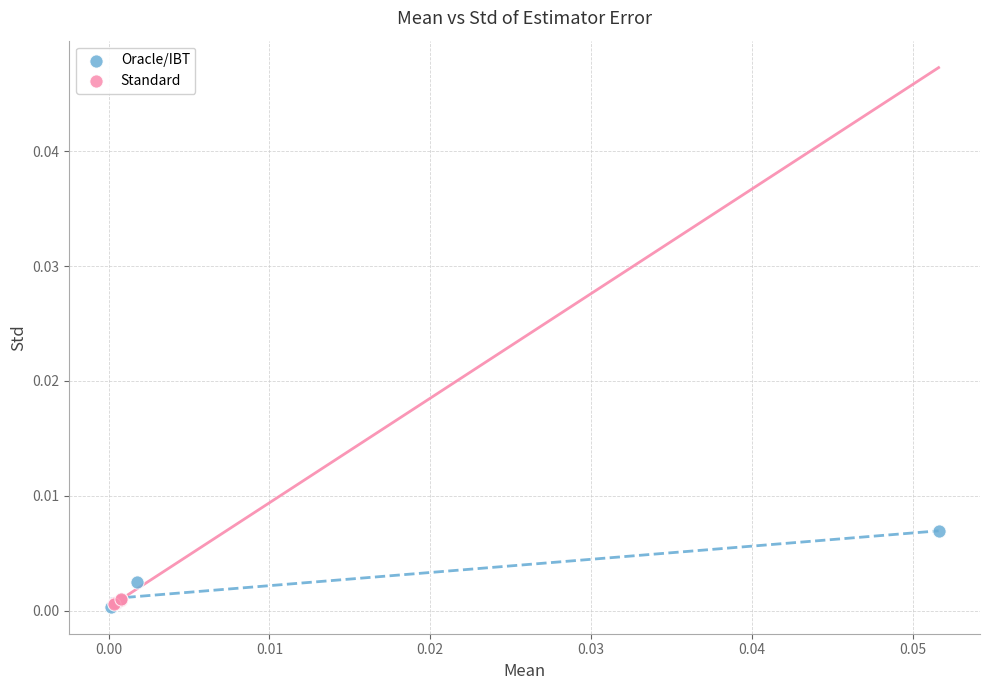

Which series has the largest Y range (max minus min)?

Oracle/IBT